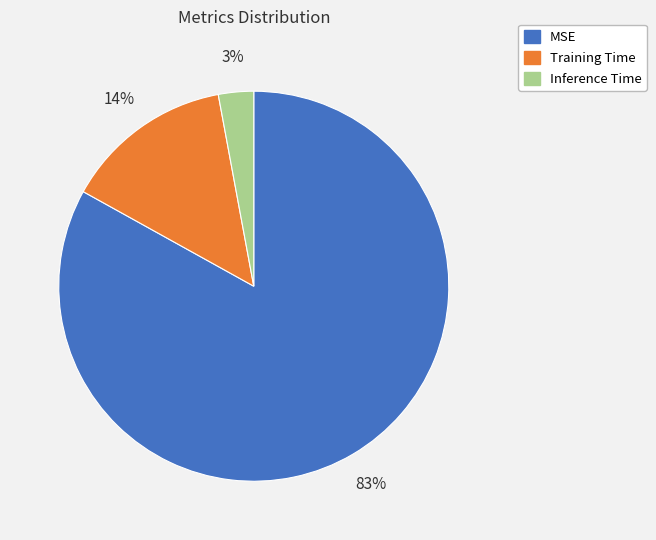

To the nearest percent, what is the combined percentage of MSE and Training Time?

97%